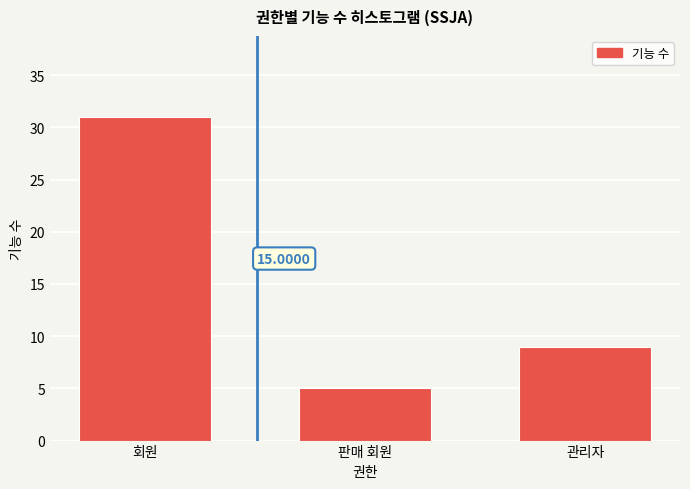

What is the label of the 3rd bar from the right?

회원